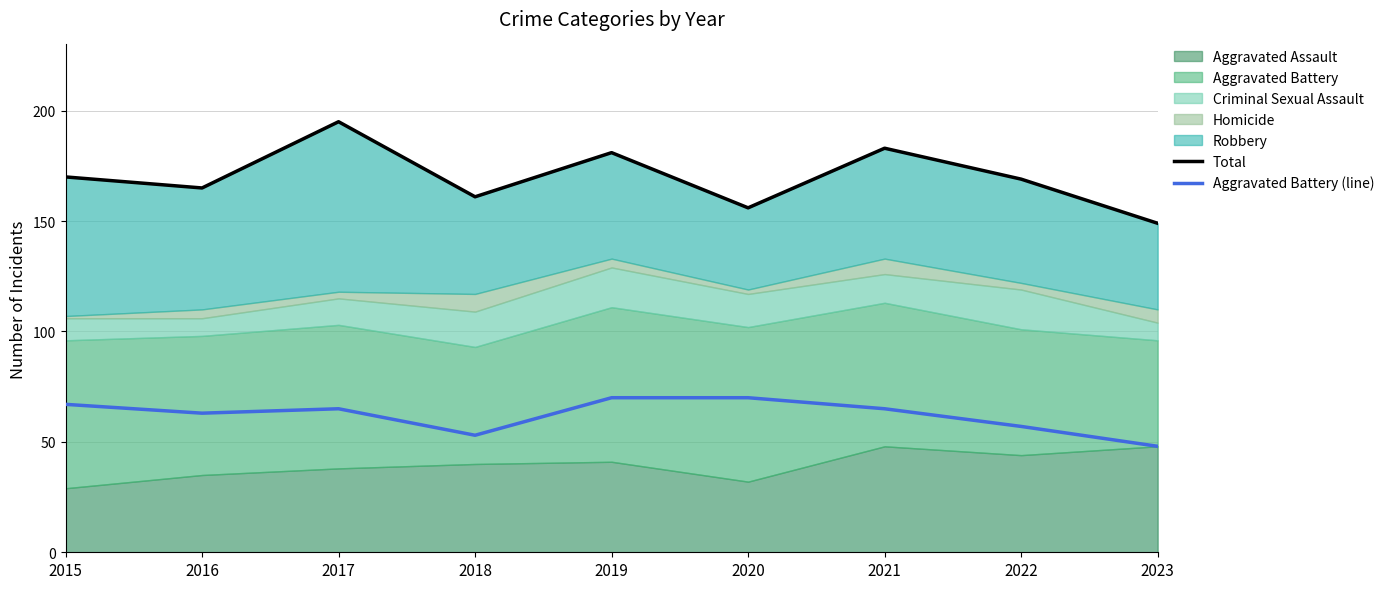

True or false: Total and Aggravated Battery (line) intersect in this chart.

False